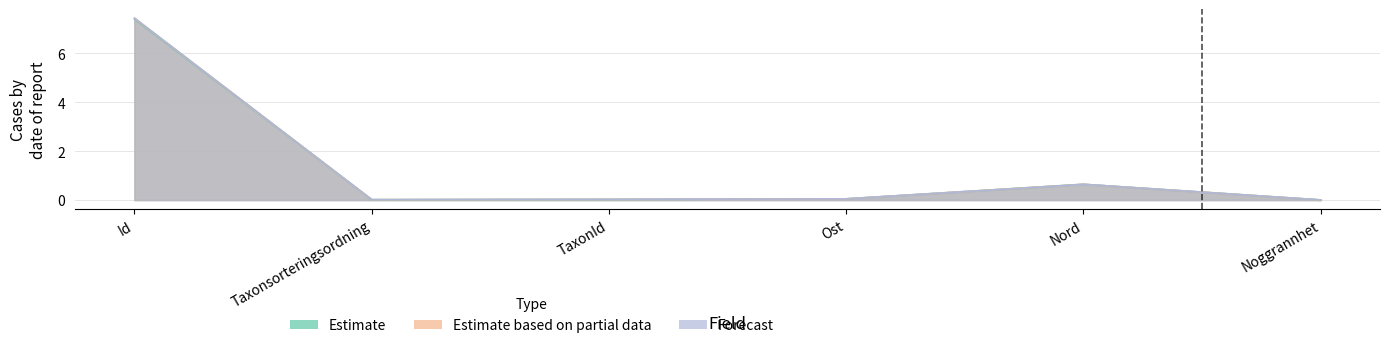

Does the chart have visible grid lines?

Yes